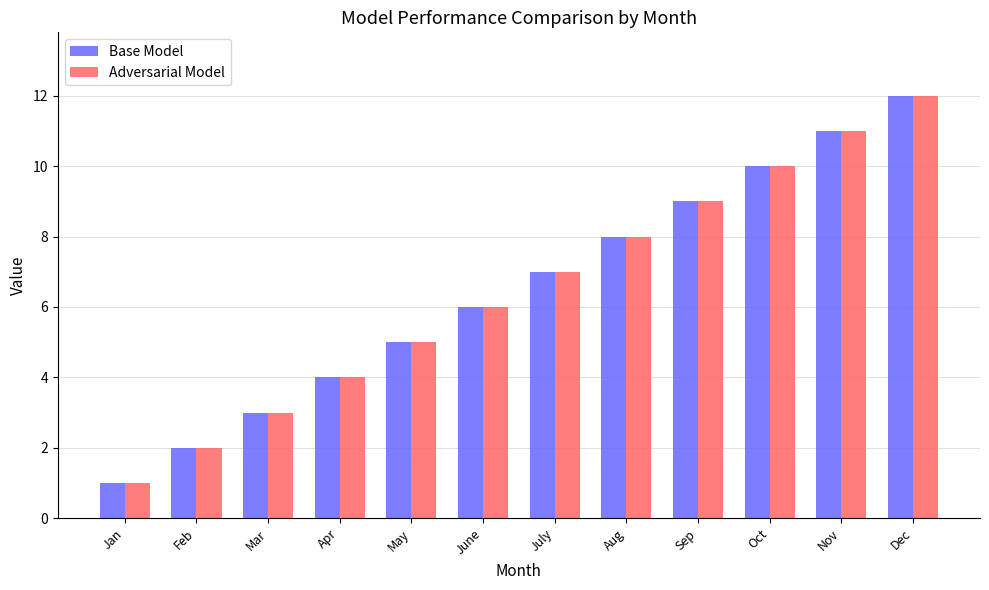

At which category is the sum across all series the highest?

Dec